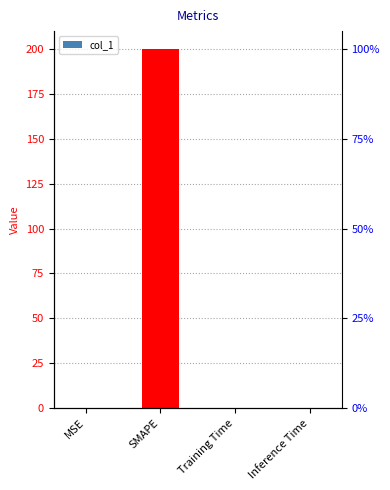

What is the label of the 4th bar from the left?

Inference Time